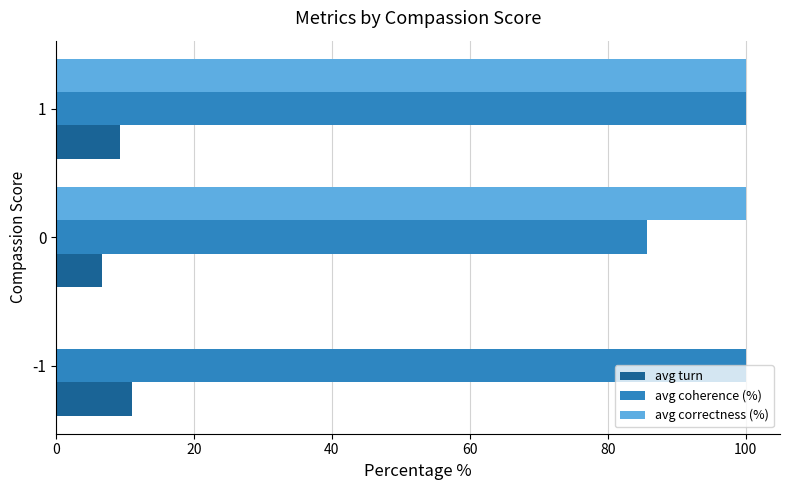

Is the value of avg coherence (%) at 0 greater than the value of avg correctness (%) at 0?

No